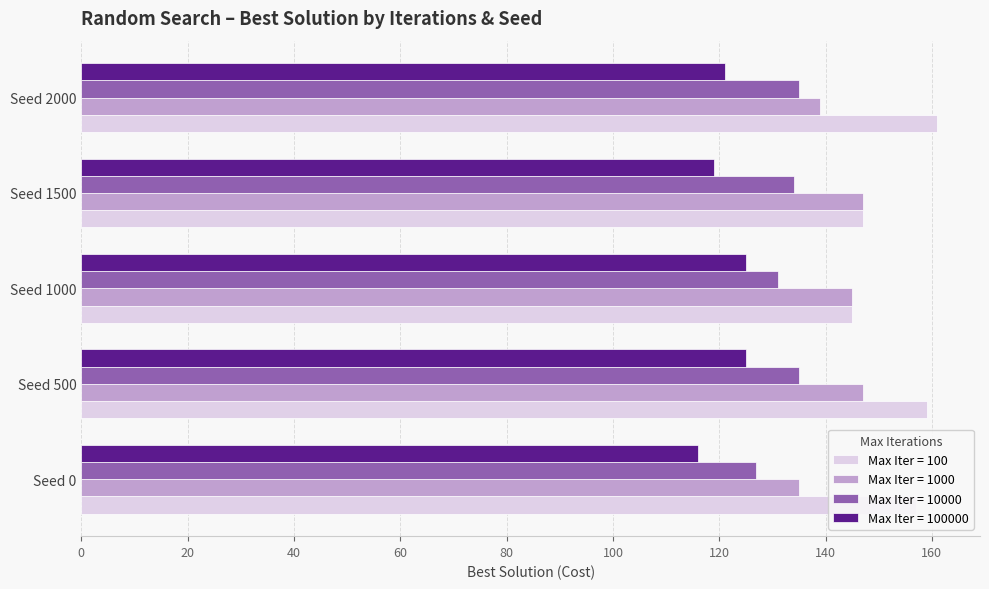

What are all the series names shown in the legend?

Max Iter = 100, Max Iter = 1000, Max Iter = 10000, Max Iter = 100000